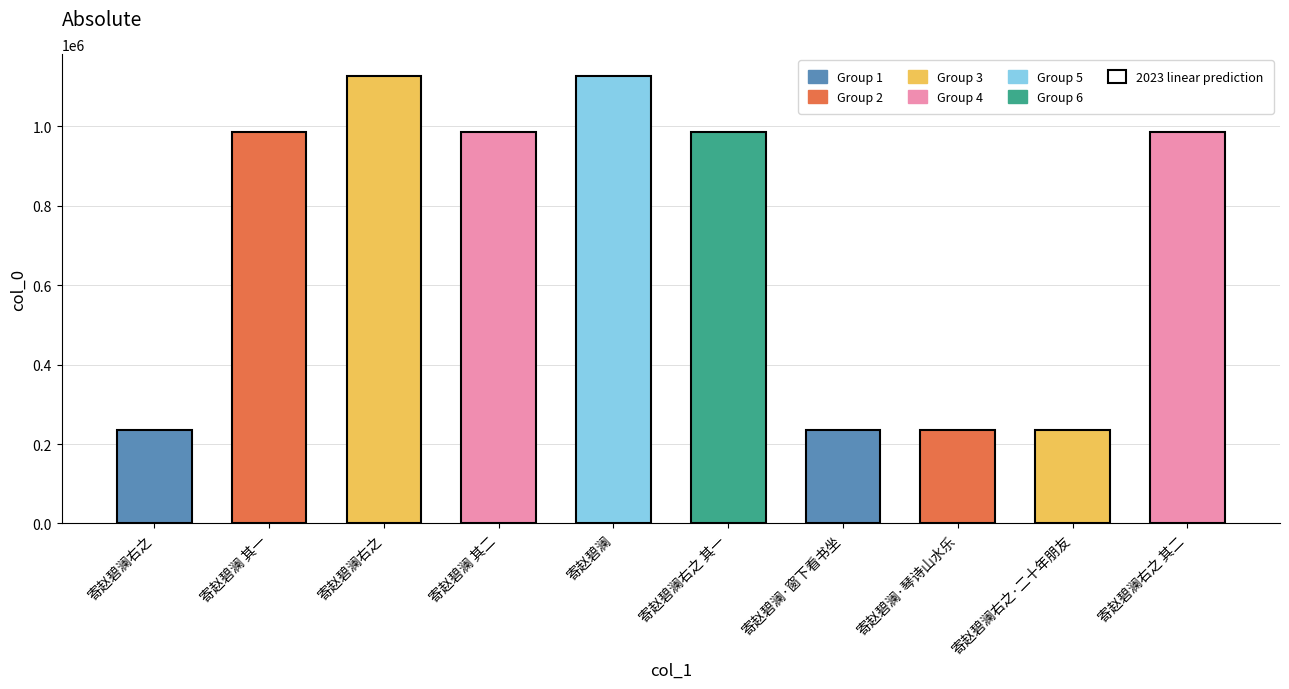

At which label is the value closest to 680289?

寄赵碧澜 其二